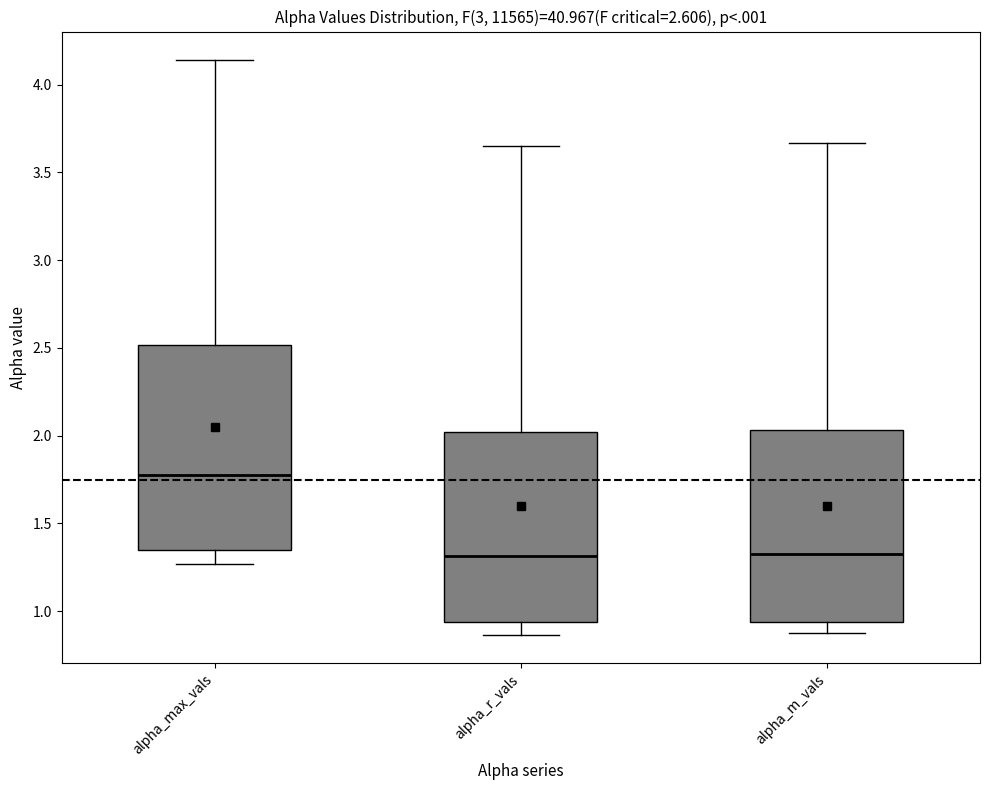

Which box's median line is the highest?

alpha_max_vals